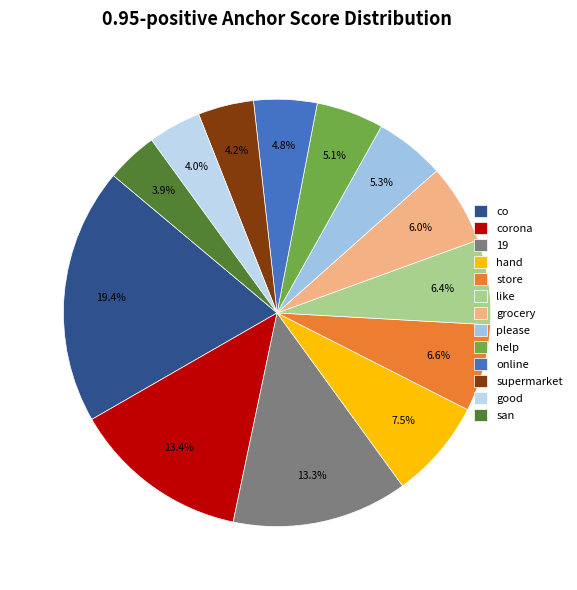

What percentage is the supermarket slice, to the nearest percent?

4%